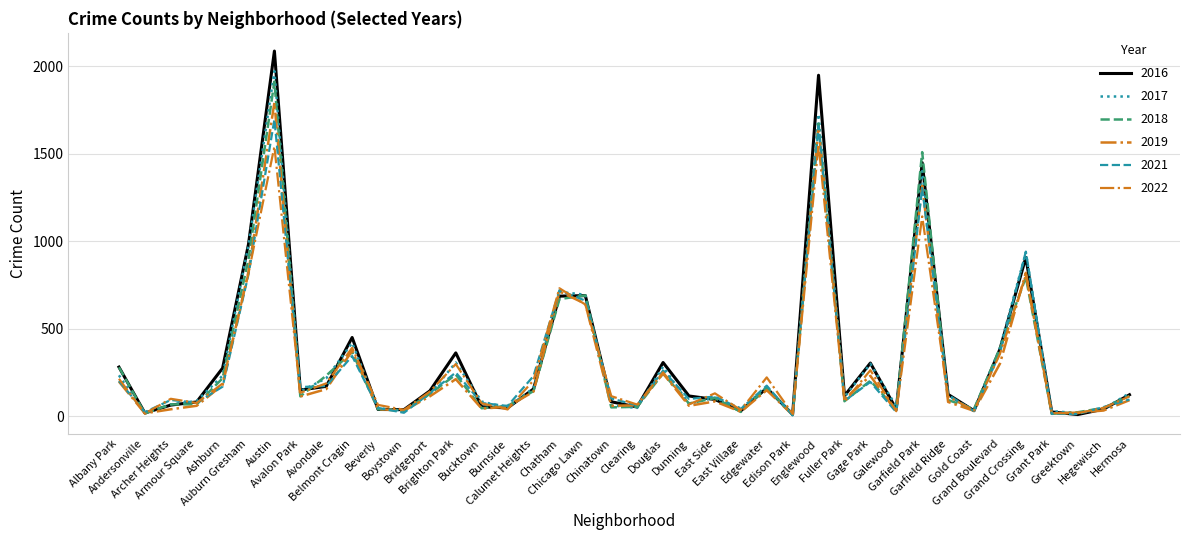

Which series has the widest spread of values?

2016